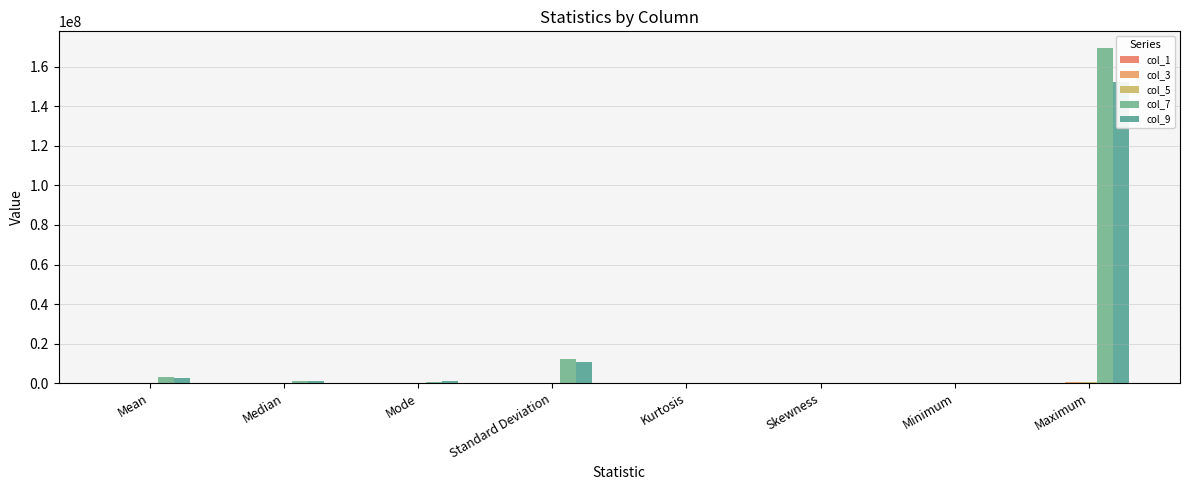

What are all the series names shown in the legend?

col_1, col_3, col_5, col_7, col_9